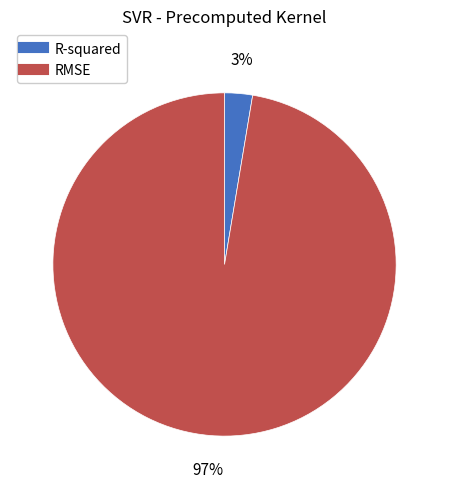

Does RMSE account for over 50% of the chart?

Yes